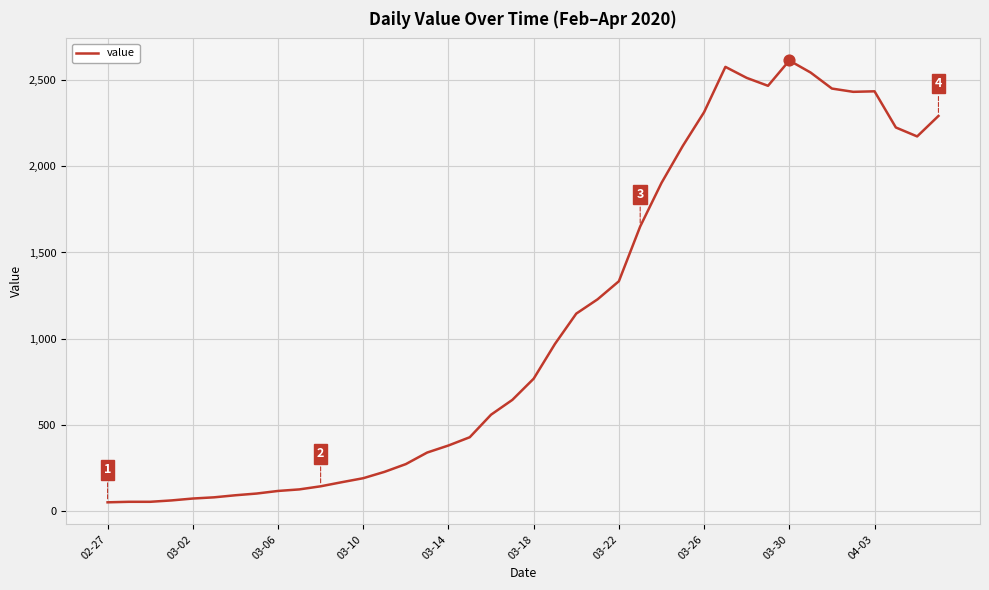

What is the greatest value displayed?

2615